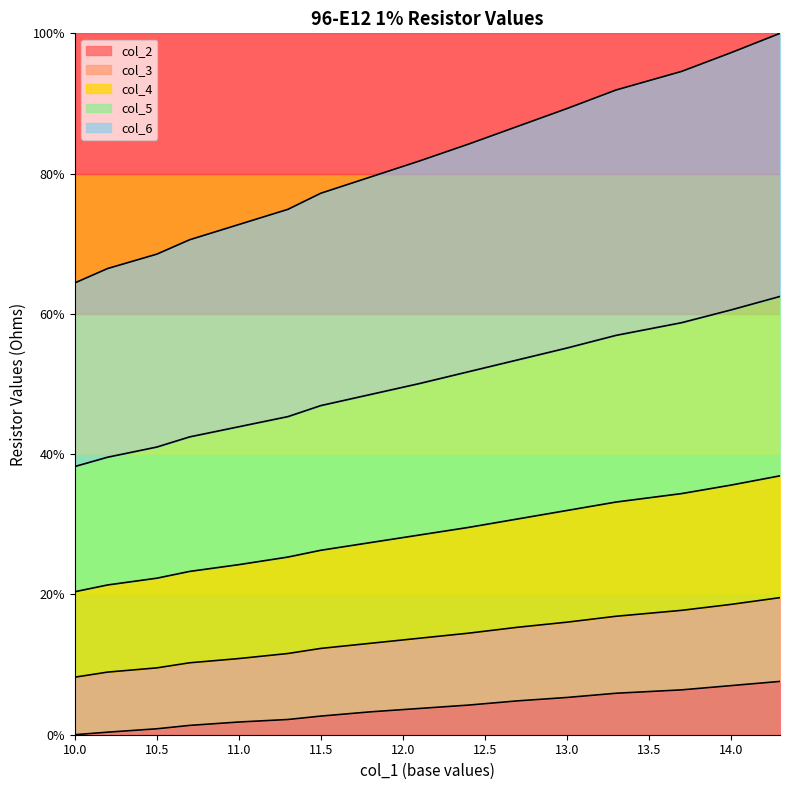

True or false: col_2 has more than 1 interior local peaks.

False